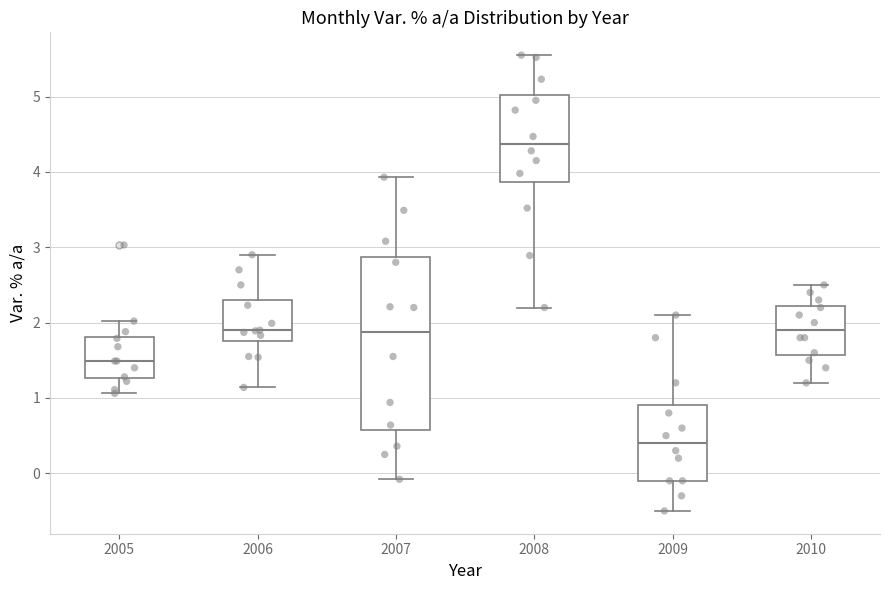

Which box's median line is the highest?

2008